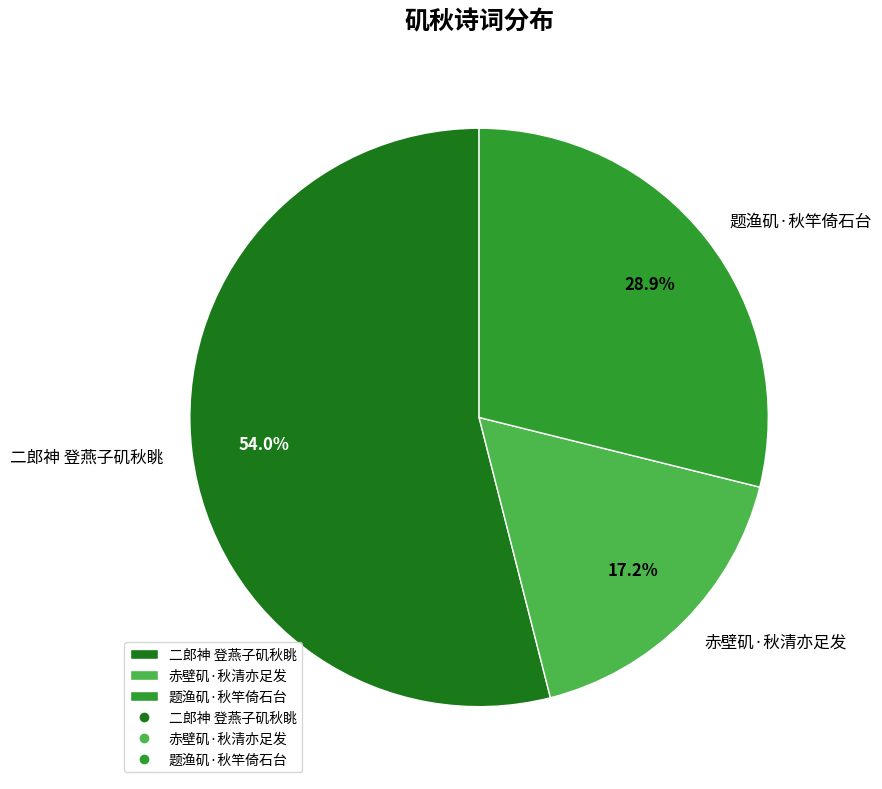

Between 赤壁矶·秋清亦足发 and 二郎神 登燕子矶秋眺, which is larger?

二郎神 登燕子矶秋眺